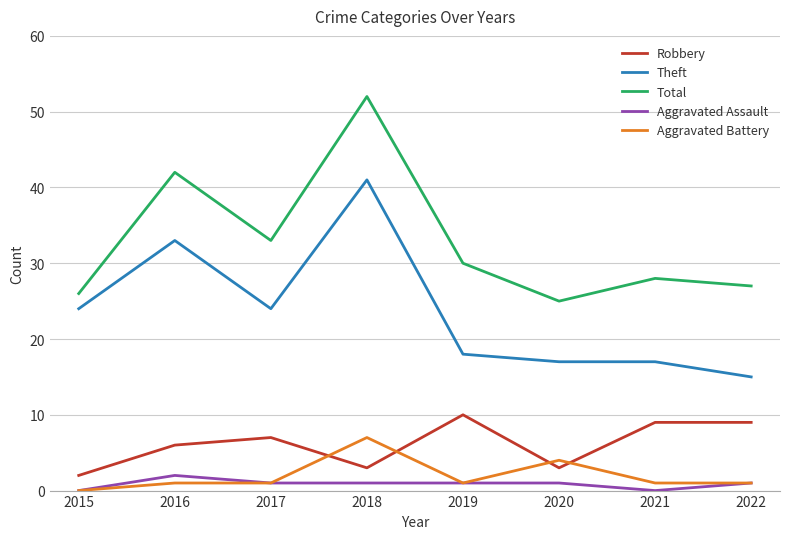

In Robbery, how many points are lower than both neighbors (excluding endpoints)?

2